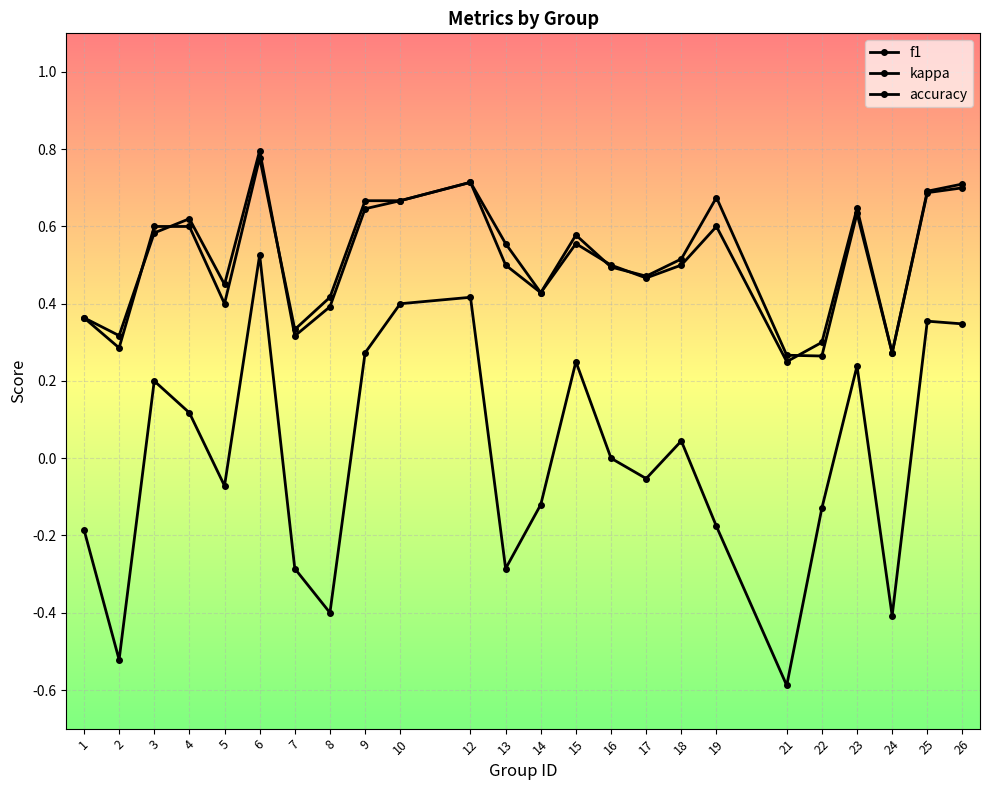

List the labels in order of kappa value, smallest first.

21, 2, 24, 8, 7, 13, 1, 19, 22, 14, 5, 17, 16, 18, 4, 3, 23, 15, 9, 26, 25, 10, 12, 6